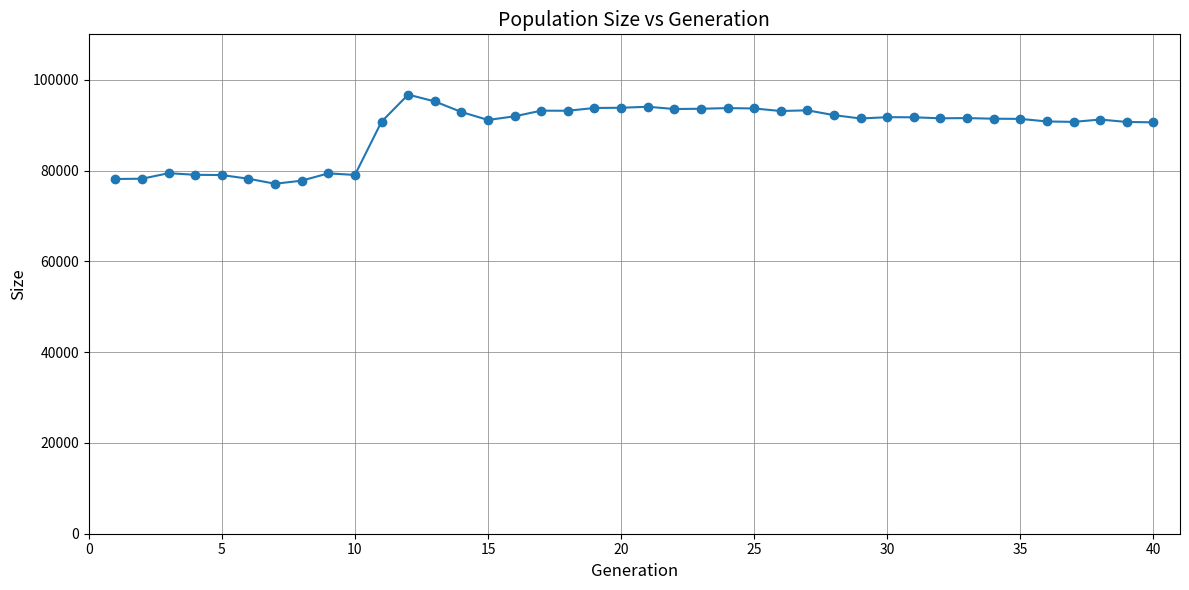

What is the value of the 15th point from the left?

91138